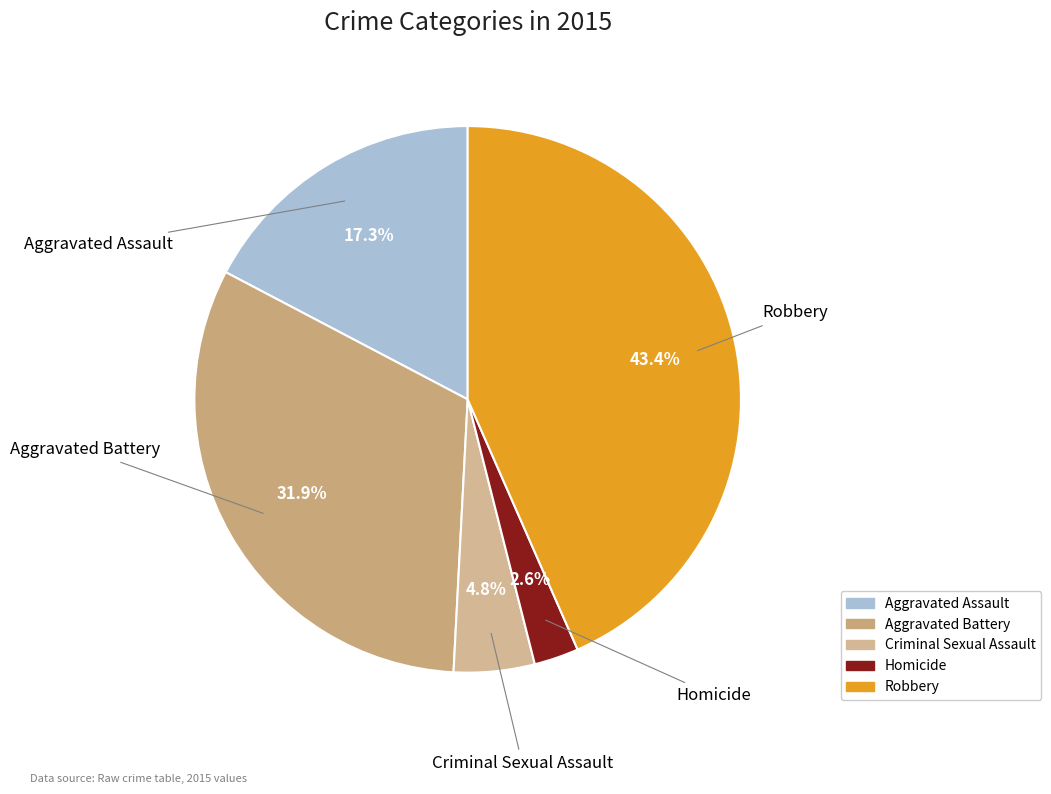

How many segments does this pie chart have?

5